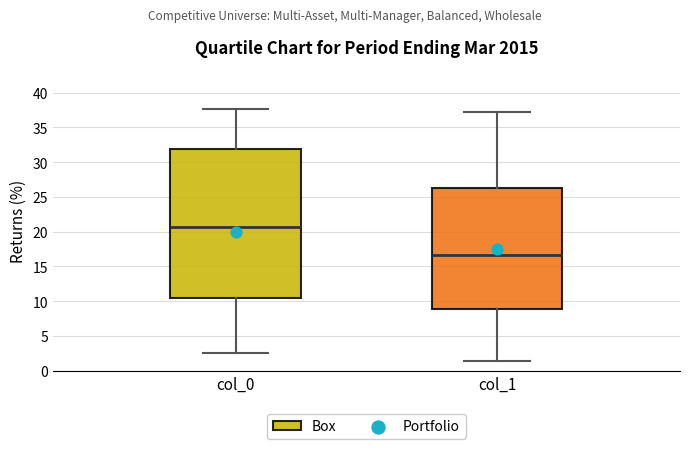

Which box's median line is the highest?

col_0